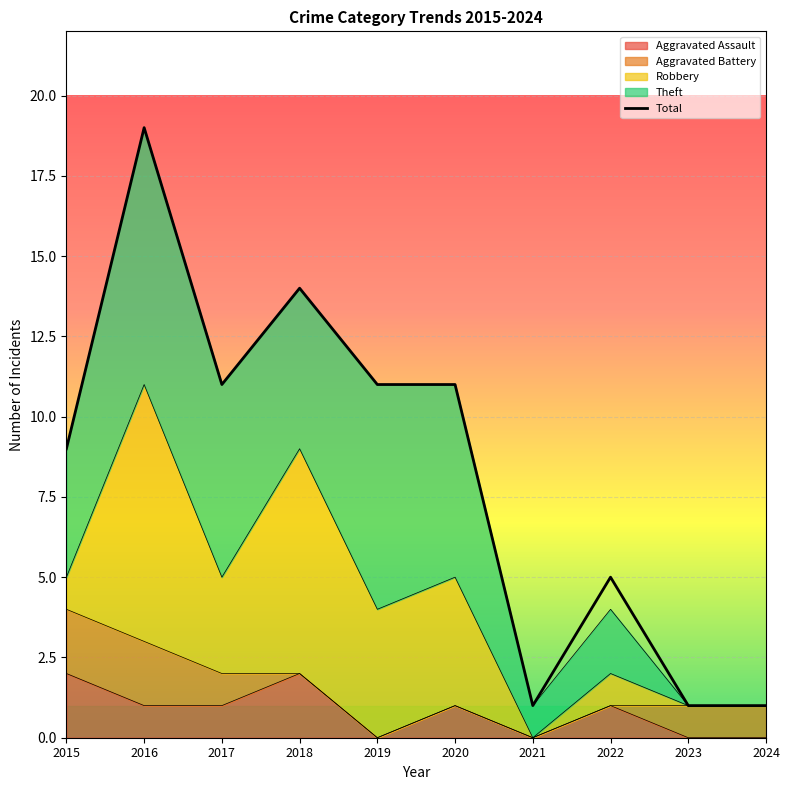

What is the maximum value shown in the chart?

19